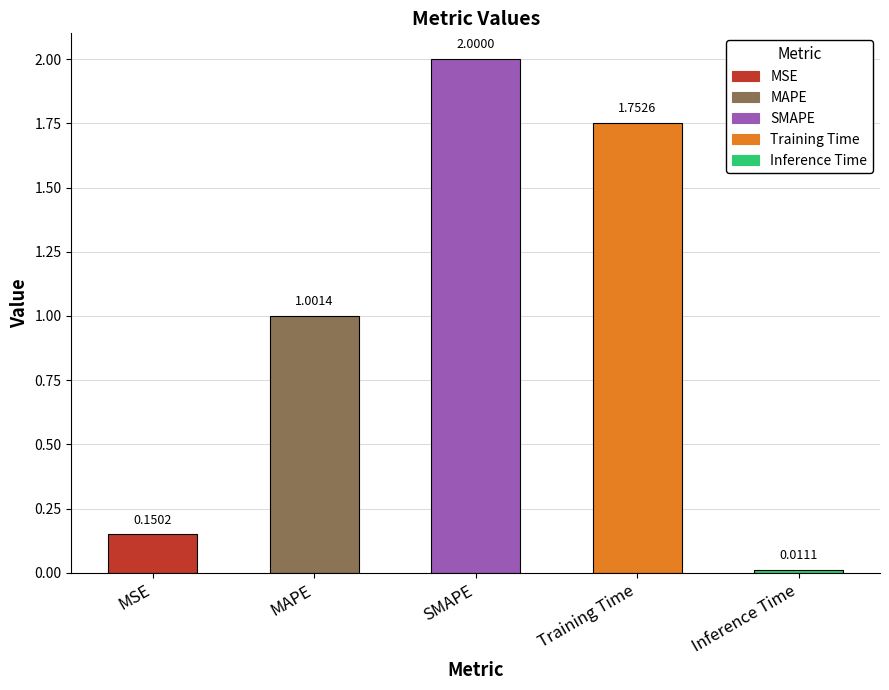

At which label is the value closest to 1?

MAPE